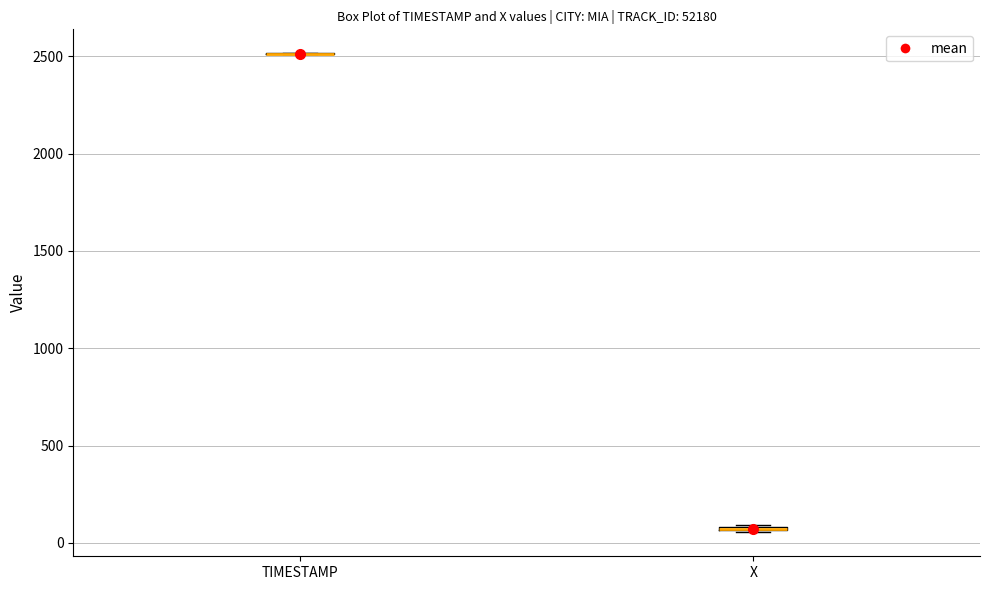

Where is the upper edge of the box for X on the y-axis? The values are not printed on the chart, so give them approximately, as read against the axis.

100